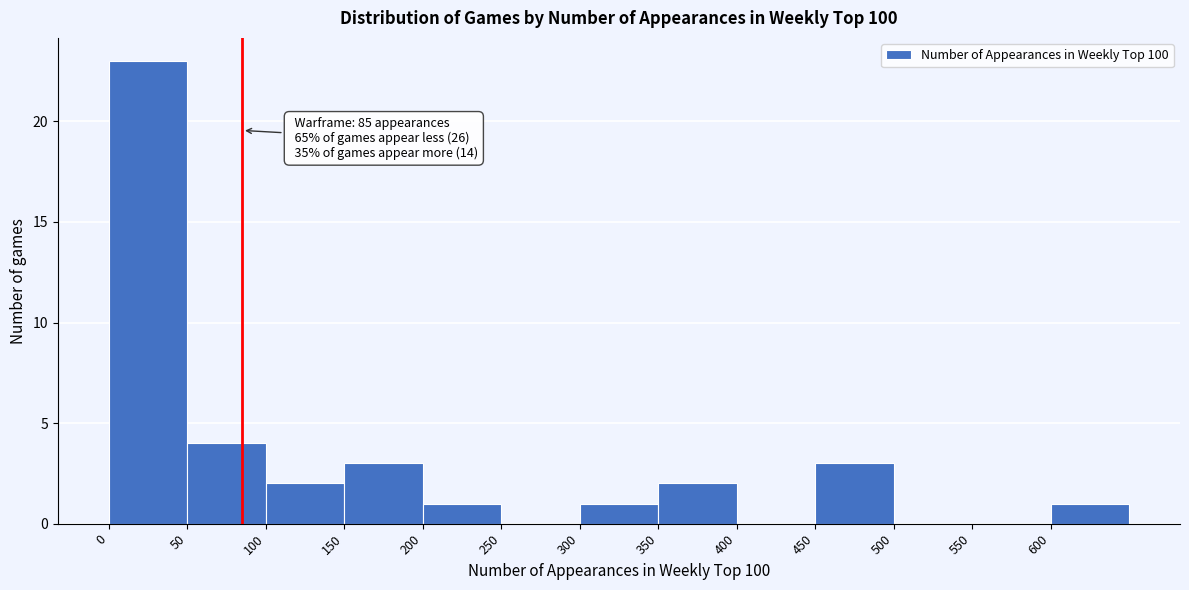

Which range on the x-axis has the tallest bar?

0 to 50